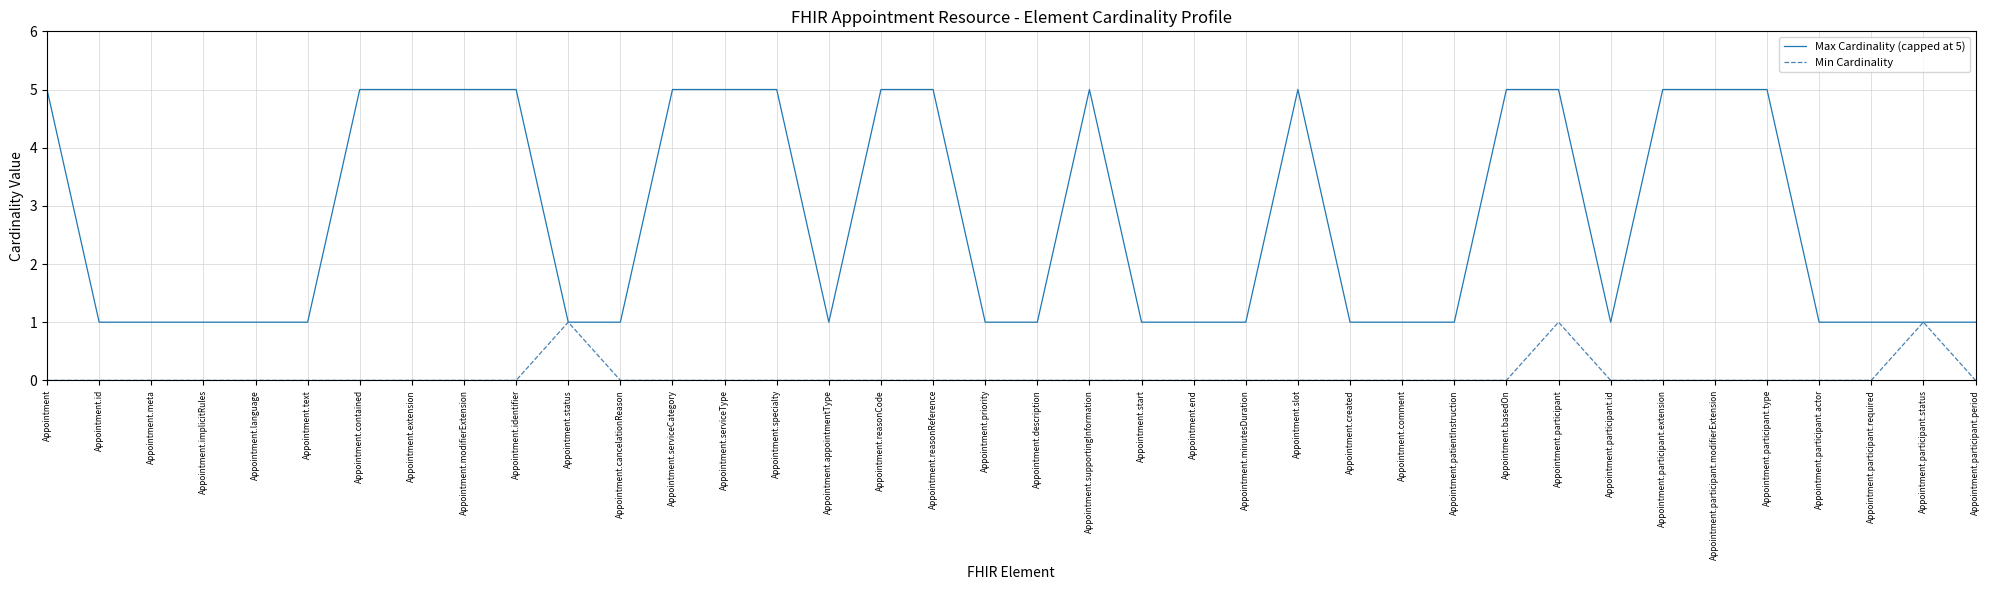

How many lines are shown in the chart?

2